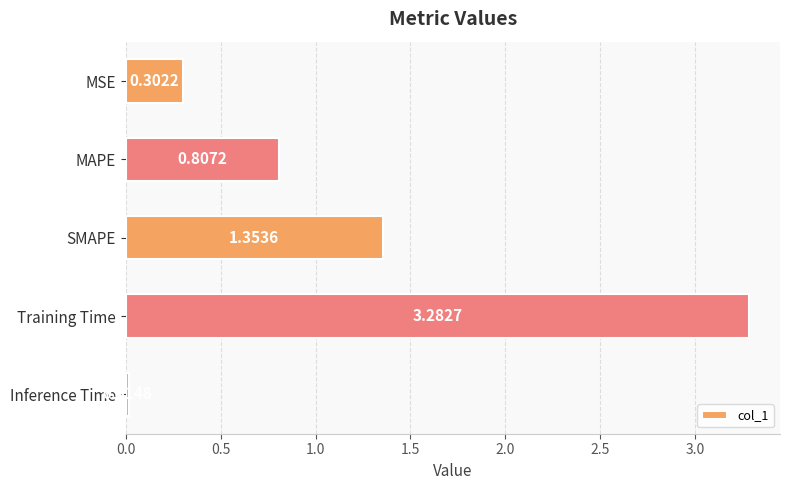

Rank the categories by value from lowest to highest.

Inference Time, MSE, MAPE, SMAPE, Training Time